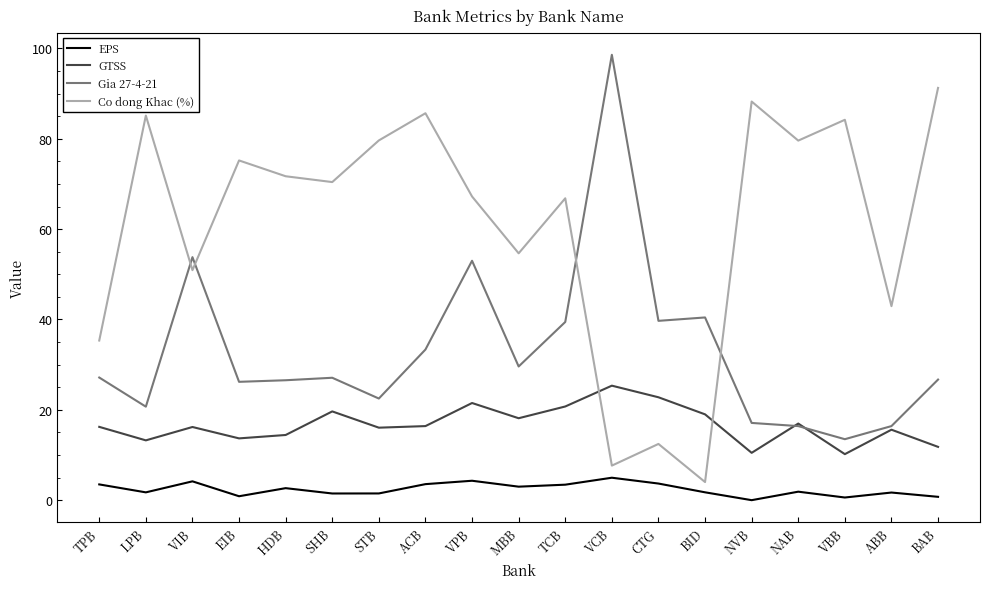

Where is the first local maximum for GTSS?

VIB